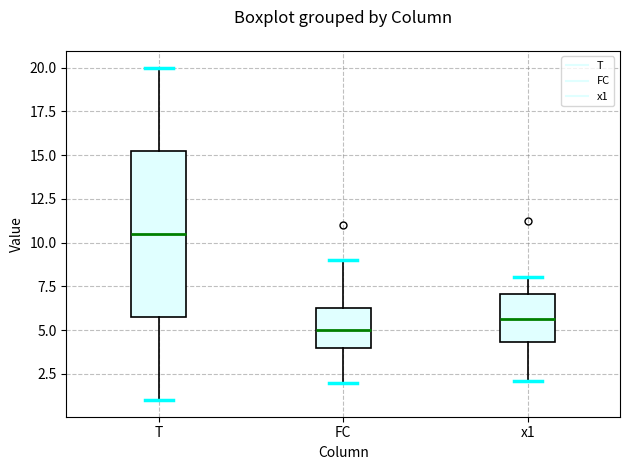

Which box's median line is the lowest?

FC